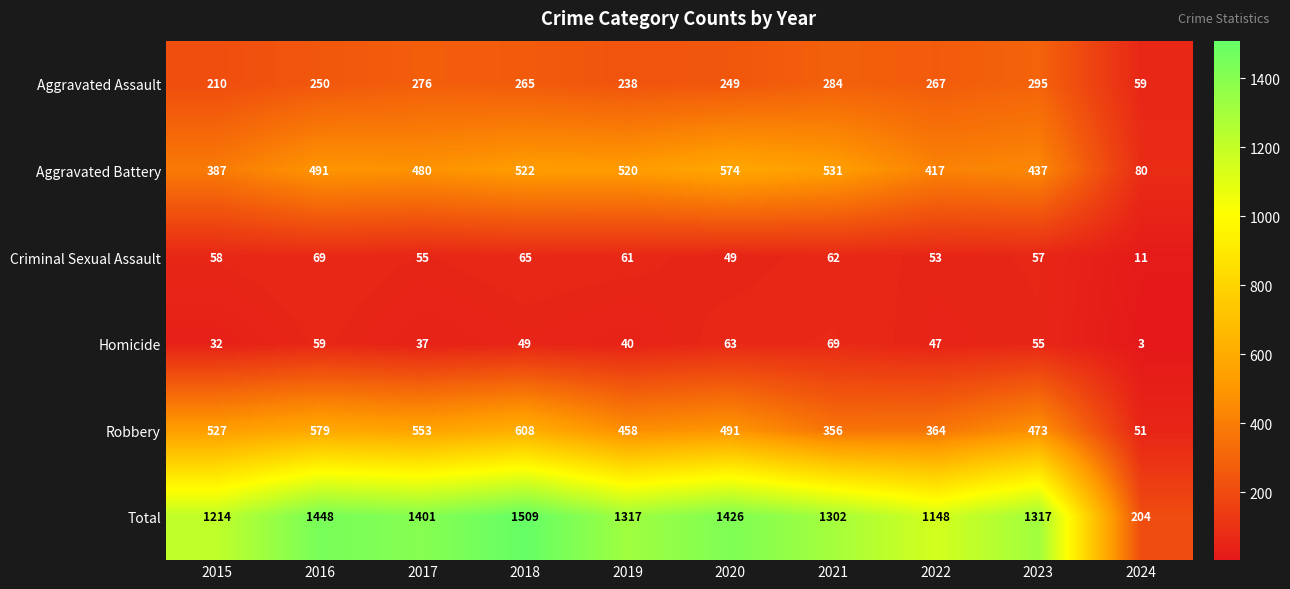

Is it true that Aggravated Assault equals 59 at 2024?

True